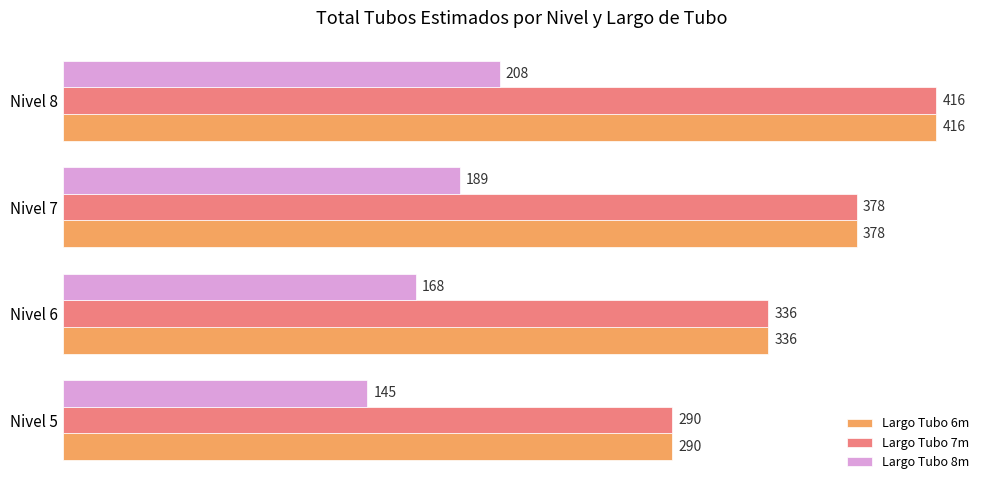

What is the total value across all series at Nivel 5?

725